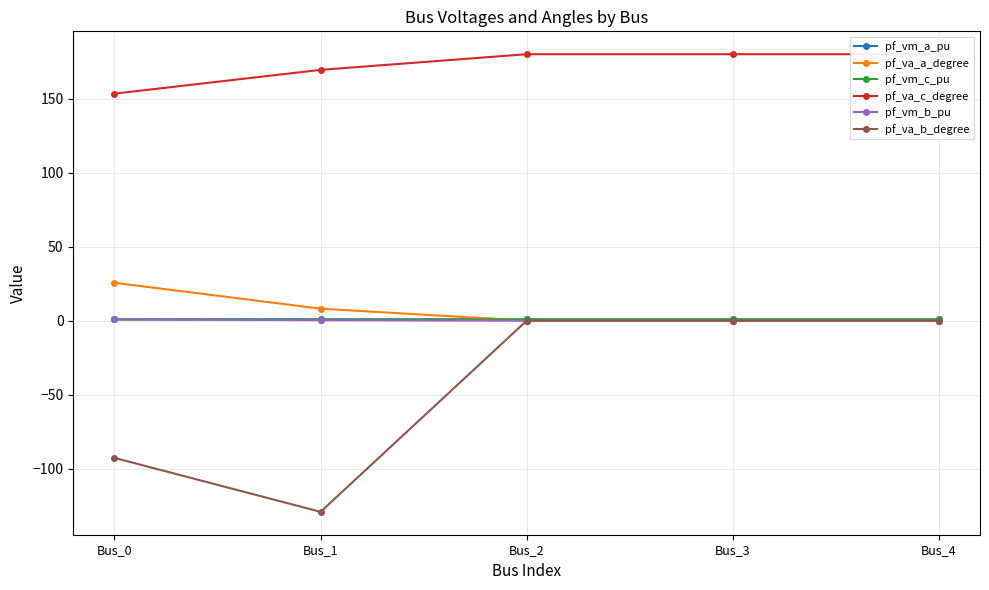

Count the number of data series in this chart.

6